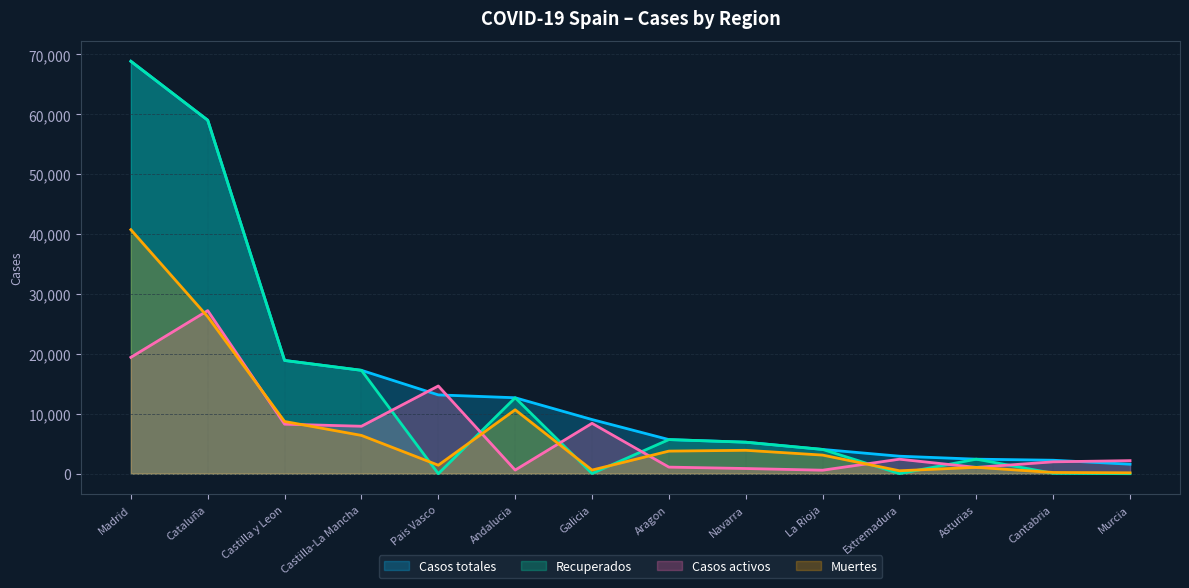

What are all the series names shown in the legend?

Casos totales, Recuperados, Casos activos, Muertes